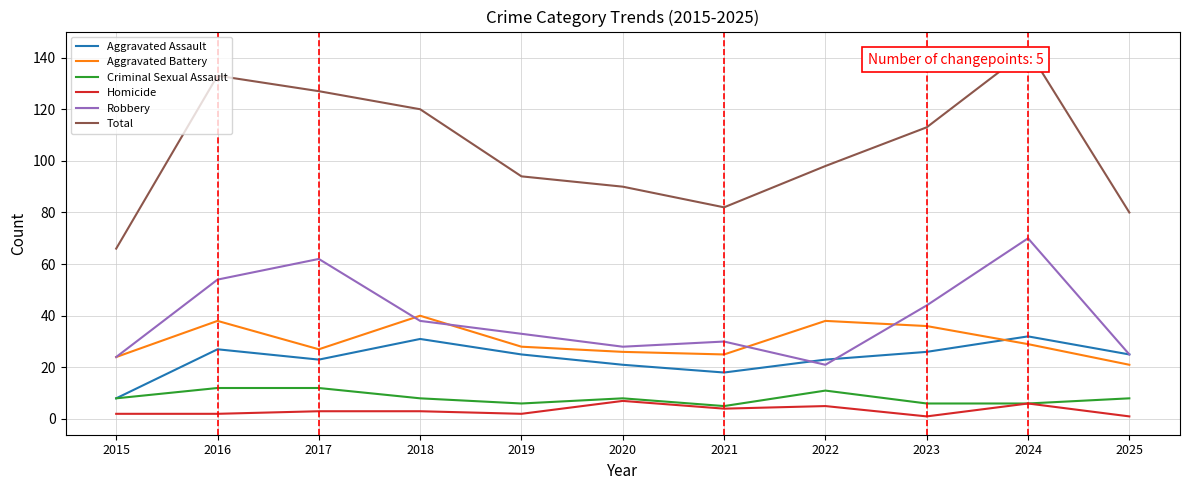

Between 2023 and 2025, which series saw the biggest shift?

Total